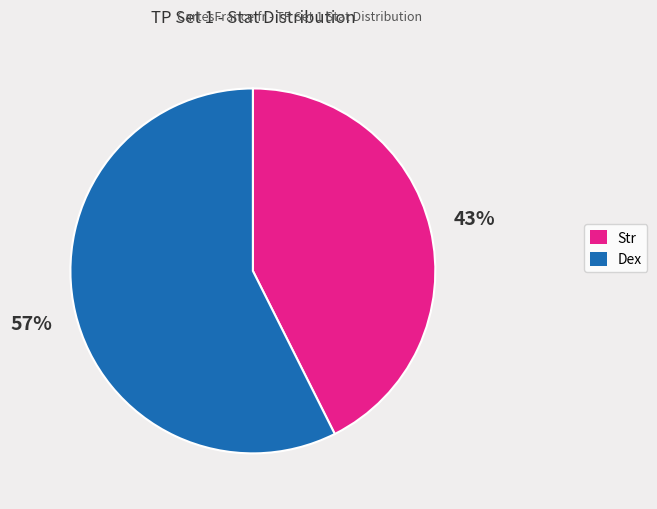

Combined, do Str and Dex account for over 50%?

Yes